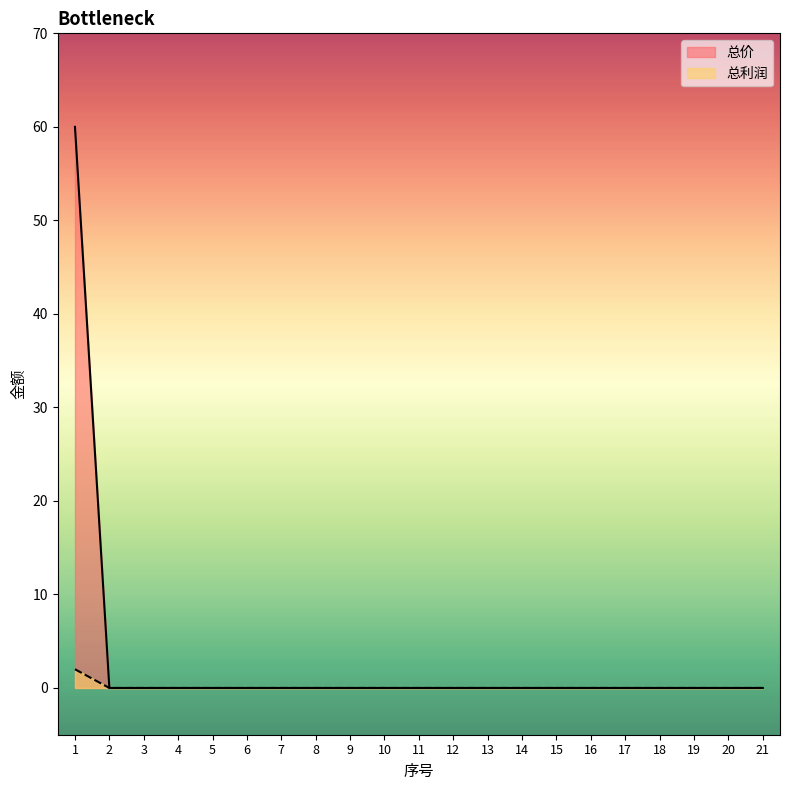

At 10, list the series in order from largest to smallest.

总价, 总利润